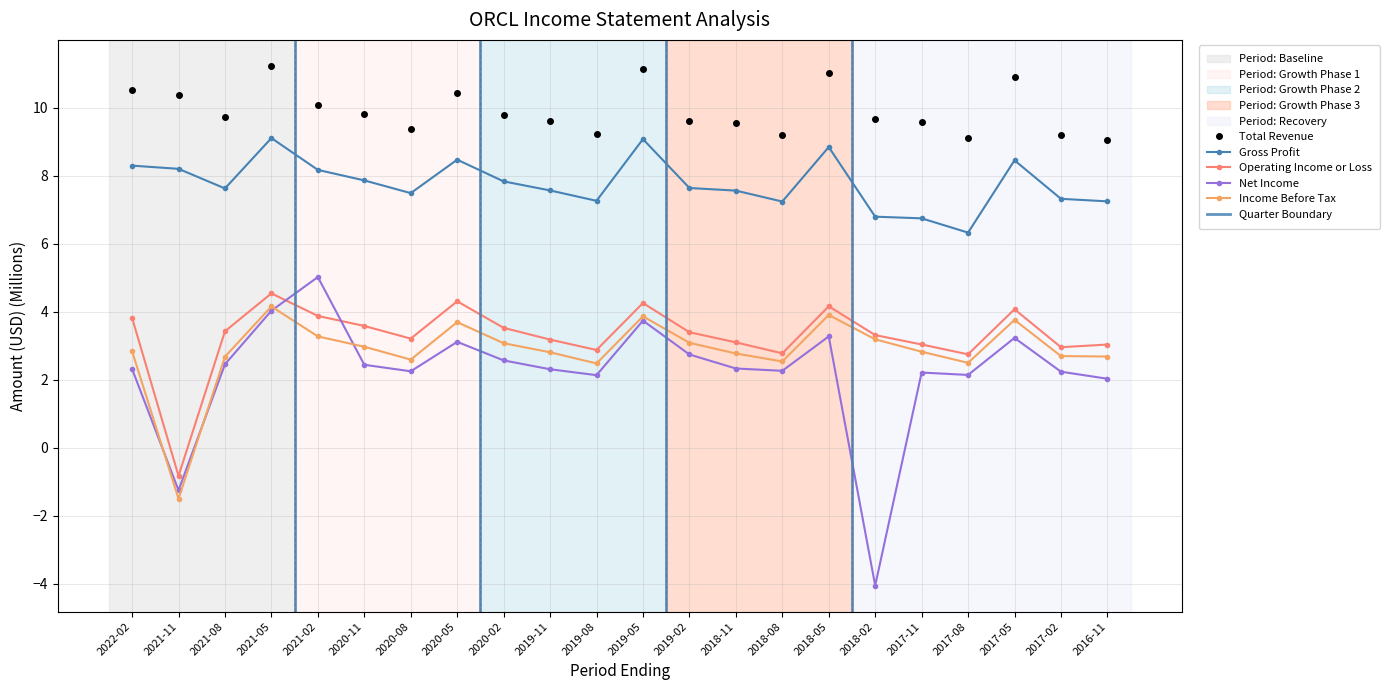

Is it true that Income Before Tax equals 4.2 at 2019-02?

False